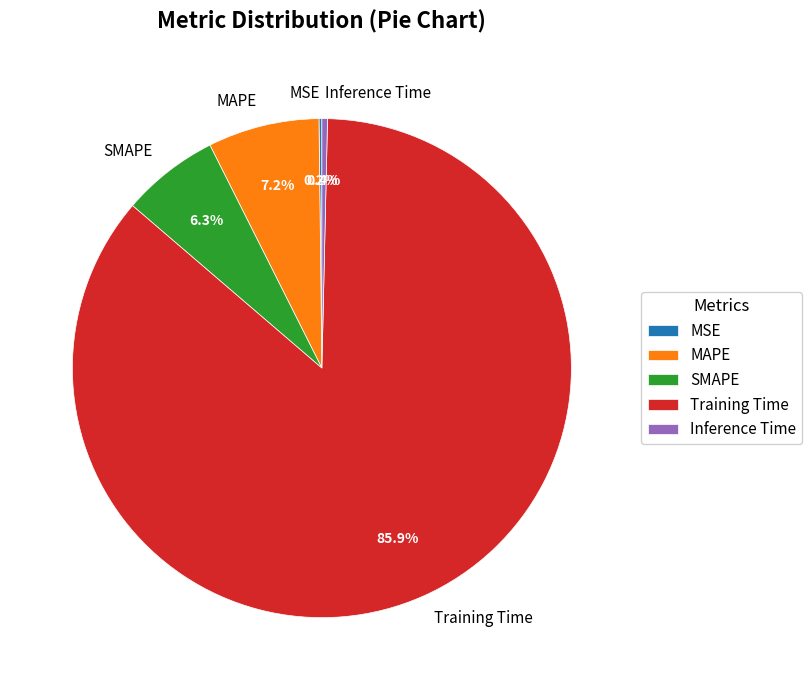

What is the largest slice in the pie chart?

Training Time